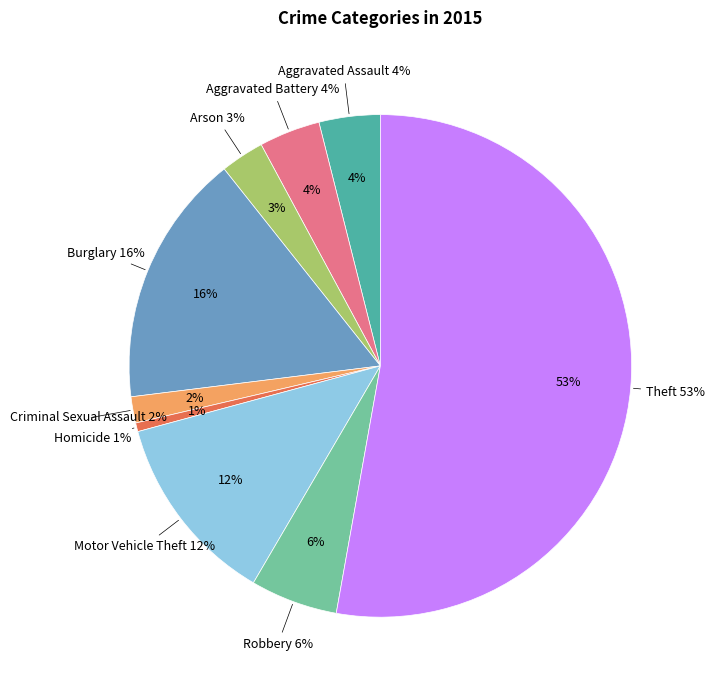

Which category accounts for the majority?

Theft